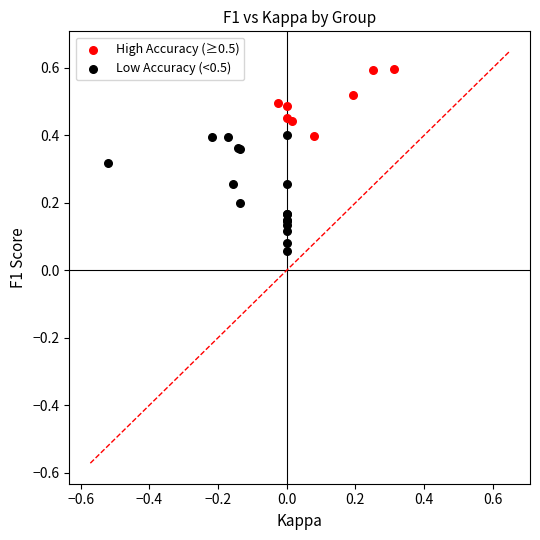

Which series has the largest Y range (max minus min)?

Low Accuracy (<0.5)